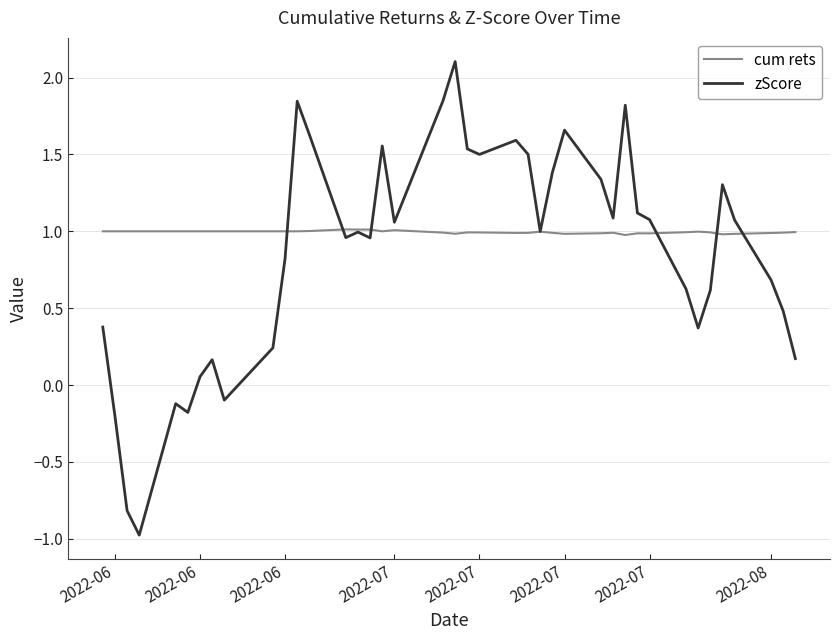

What is the greatest value displayed?

2.1